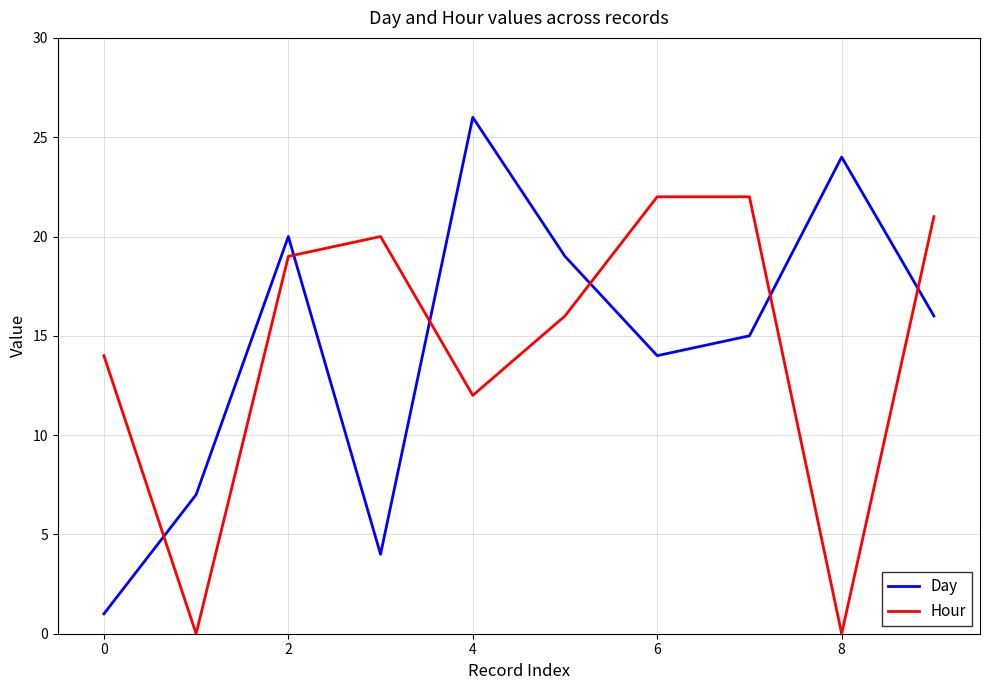

Which series has the widest spread of values?

Day